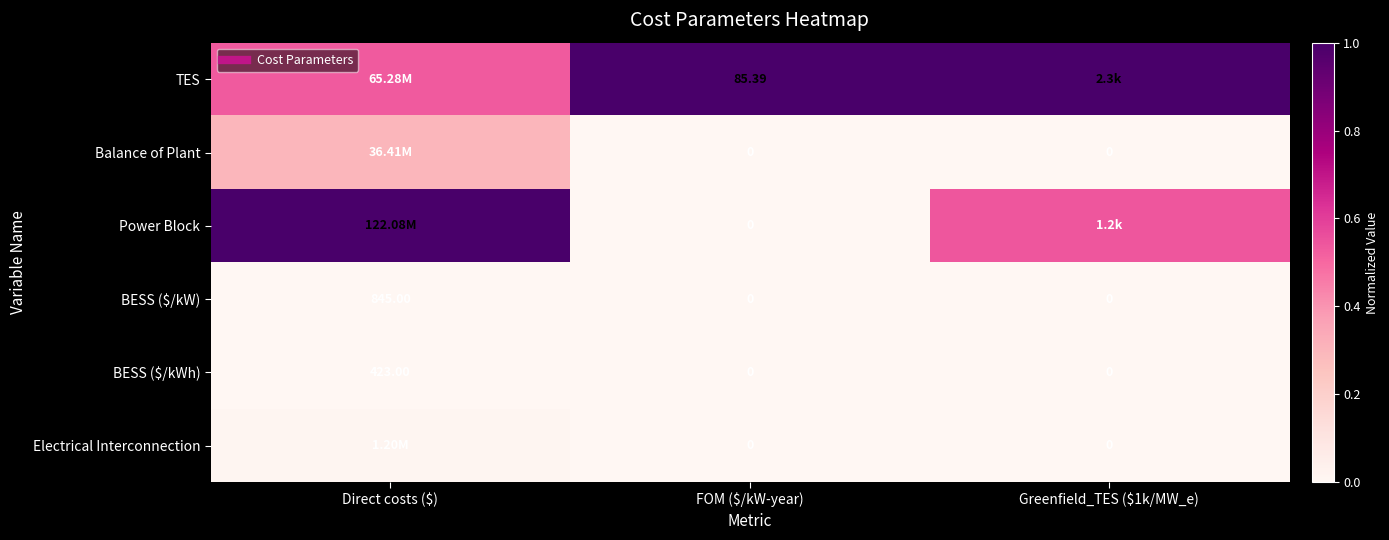

Which series has the widest spread of values?

Power Block